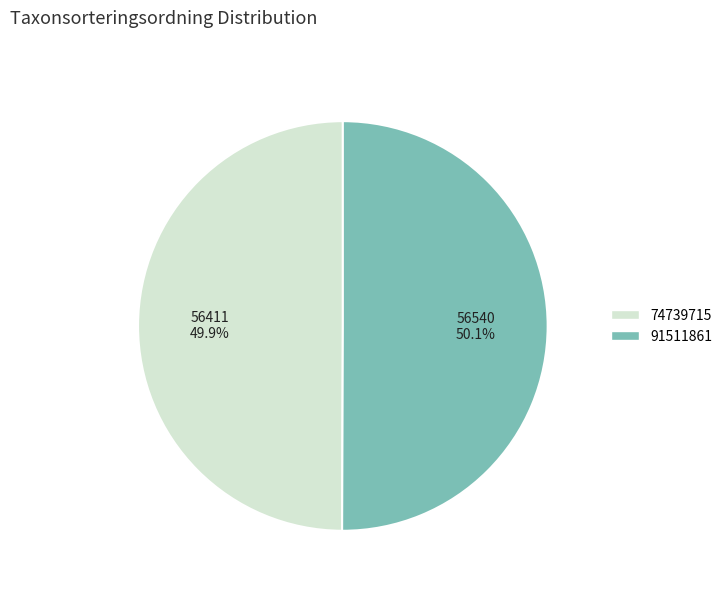

How many segments does this pie chart have?

2